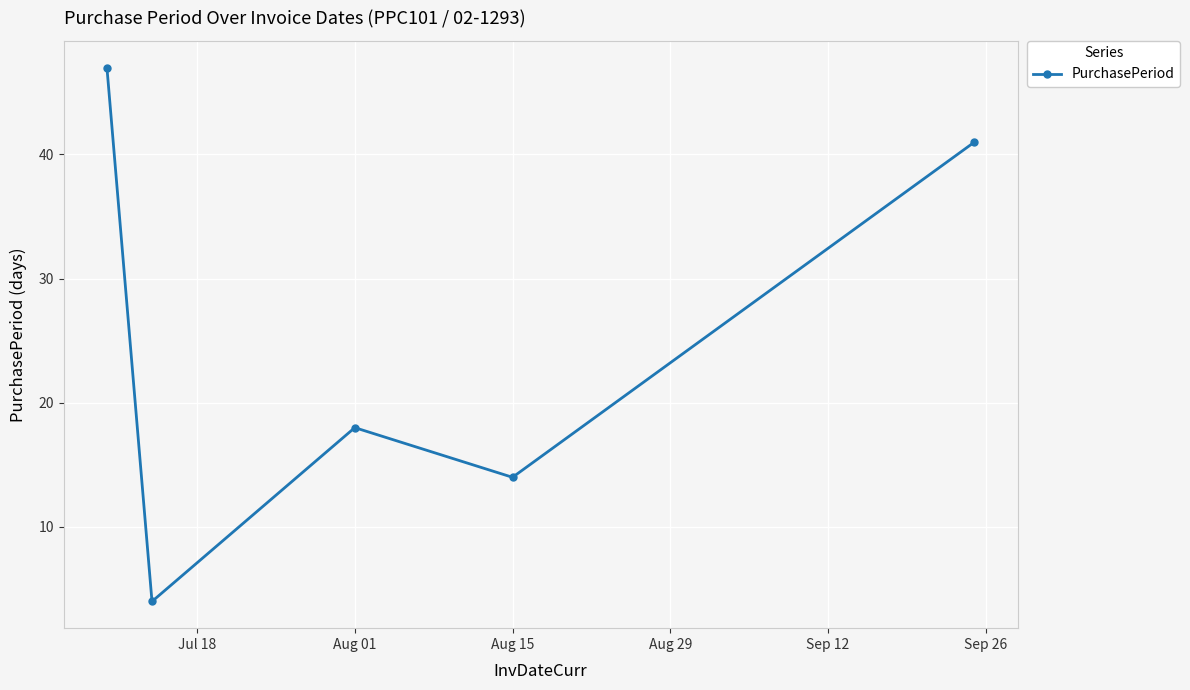

True or false: the data has more than 1 interior local peaks.

False